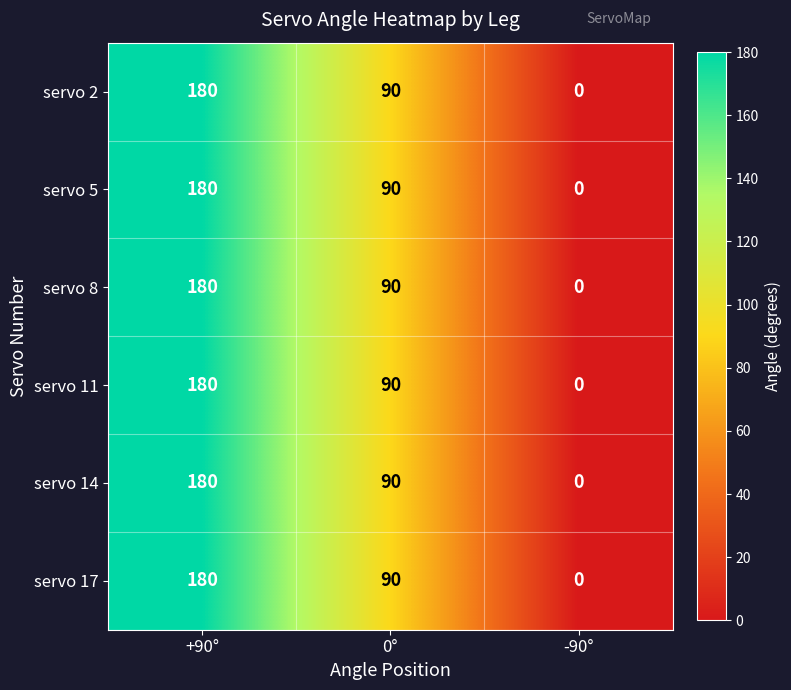

Count the number of data series in this chart.

6